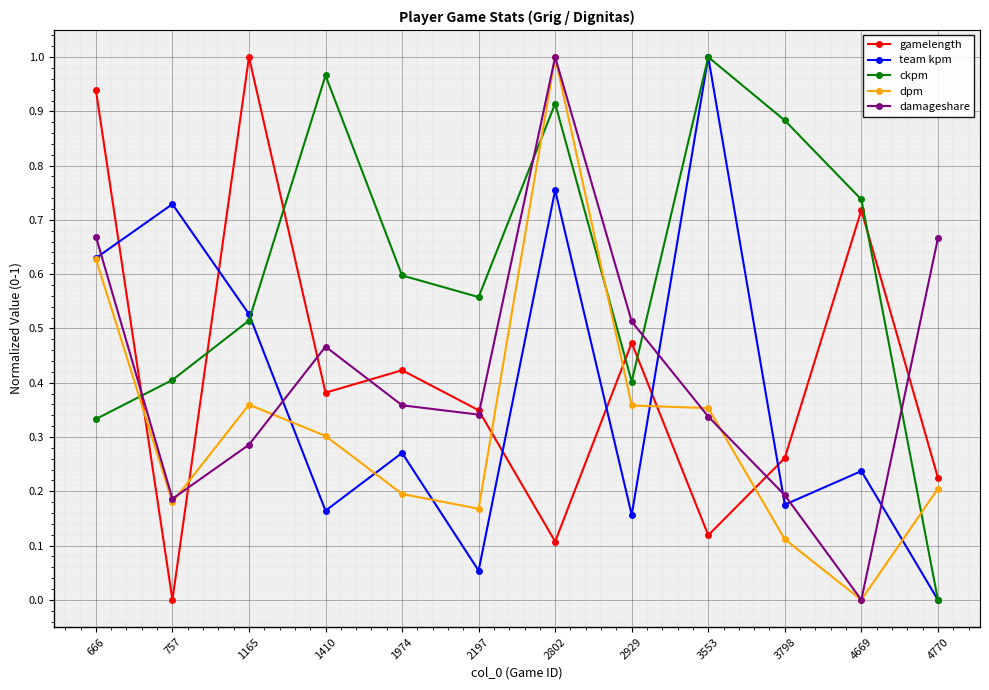

How many values in ckpm are above zero?

11